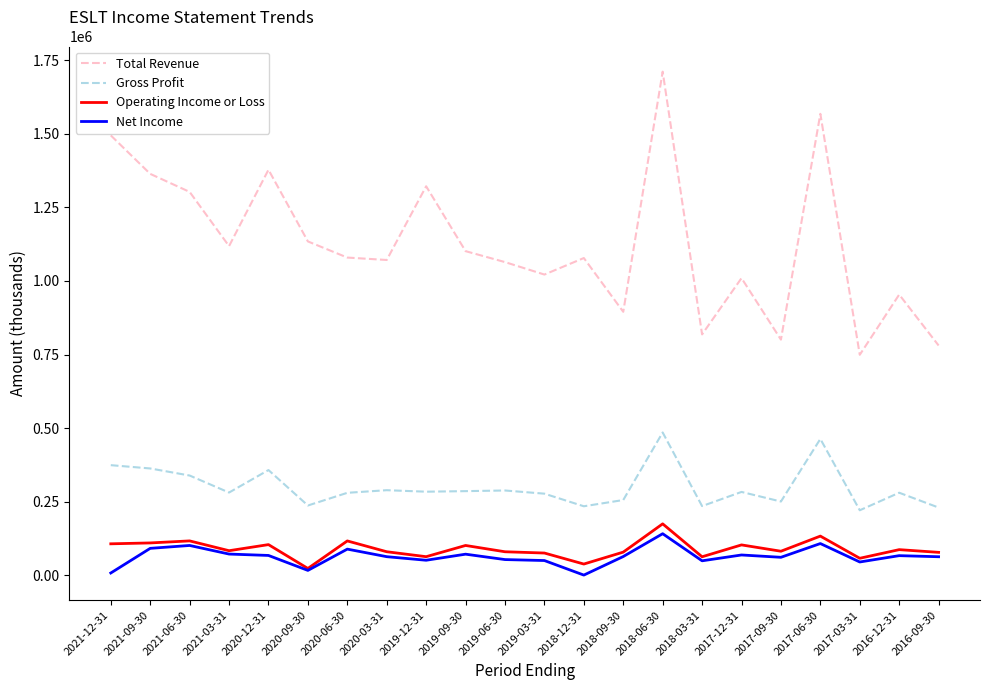

What is the sum of all Net Income values?

1411500